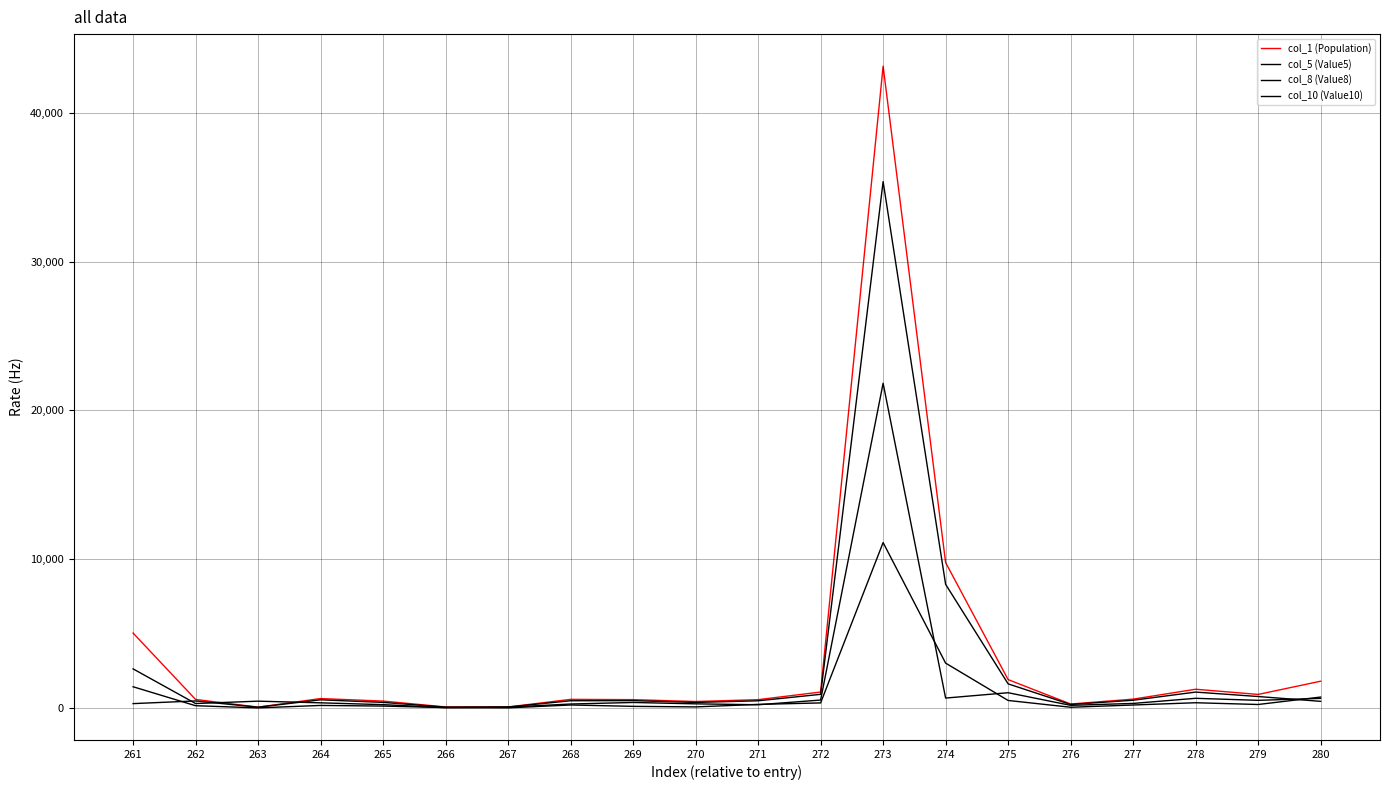

Is the value of col_5 (Value5) at 271 greater than the value of col_1 (Population) at 264?

No